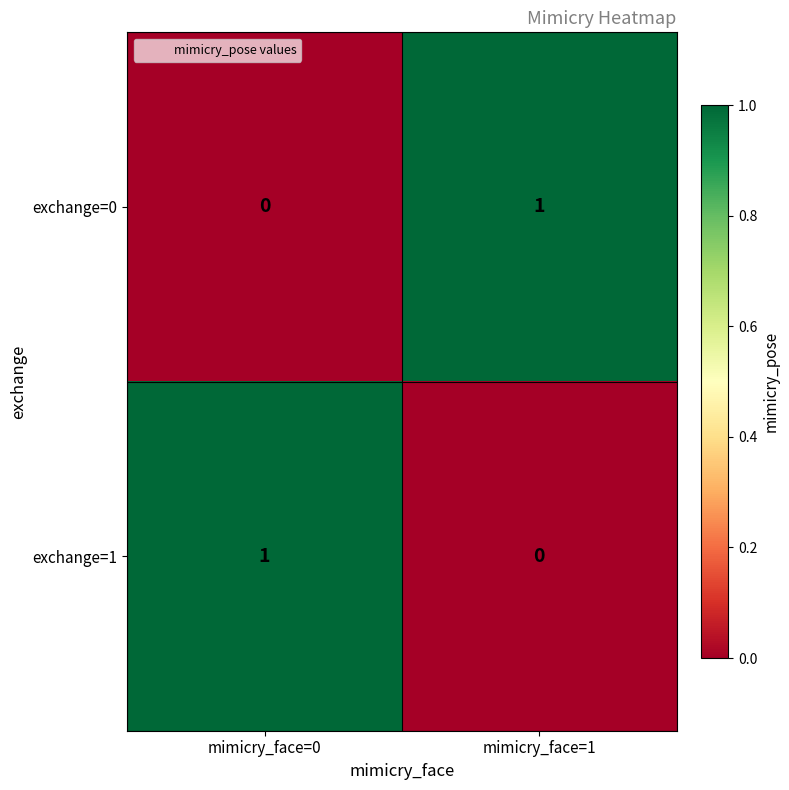

How many values in exchange=1 are above zero?

1